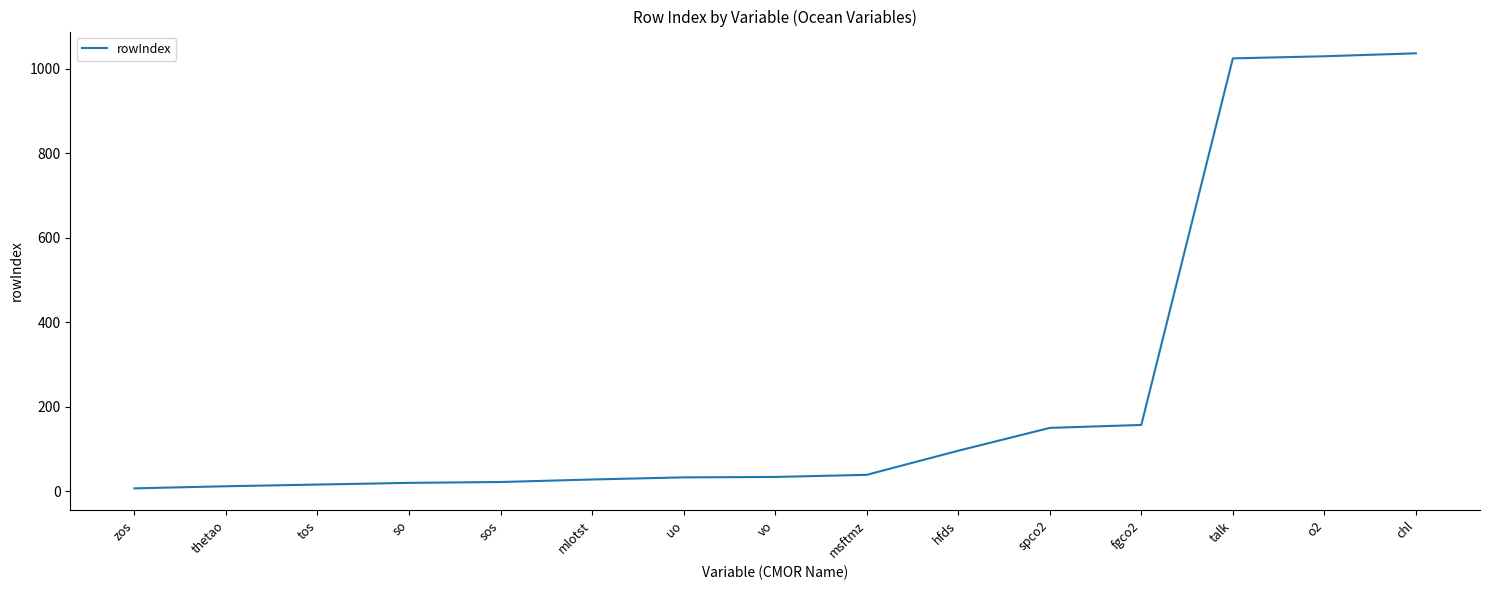

What is the change in value from msftmz to talk?

+985